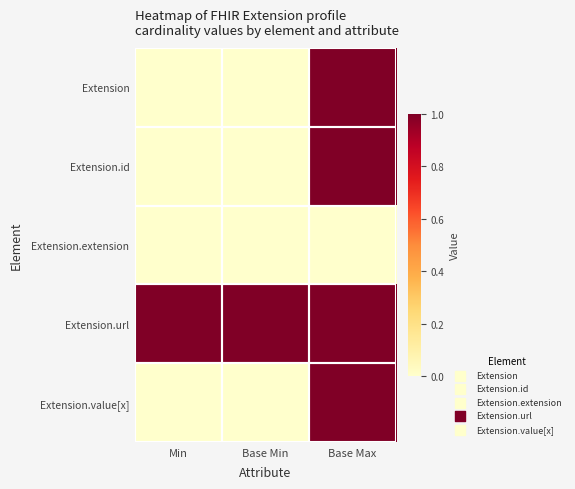

Between Min and Base Min, which is larger?

Min